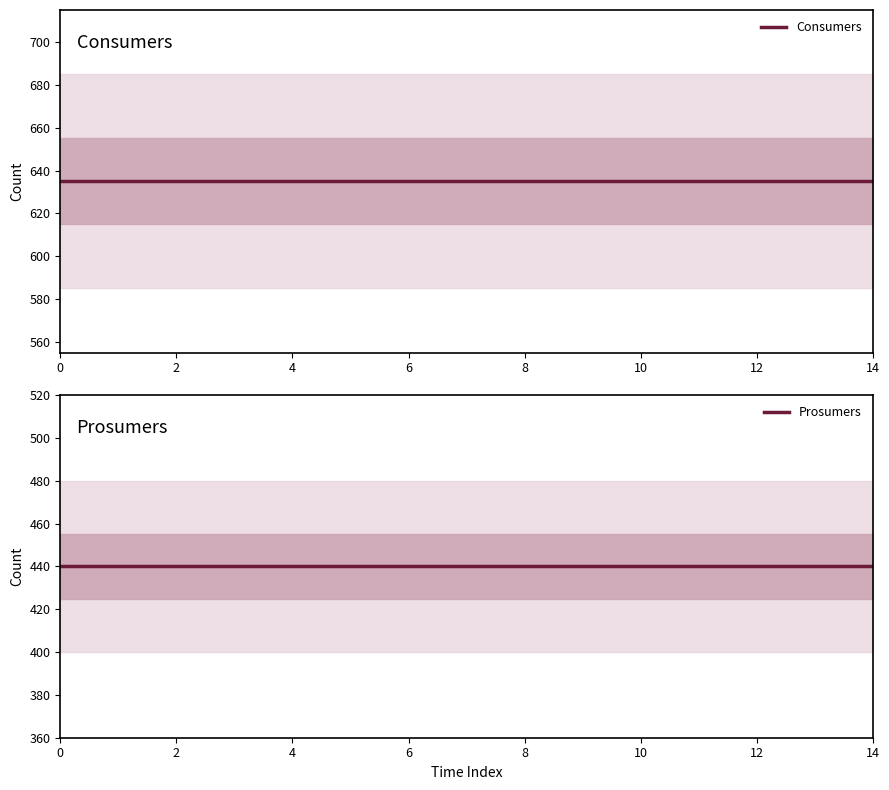

The Prosumers series shows 440 at 10. True or false?

True